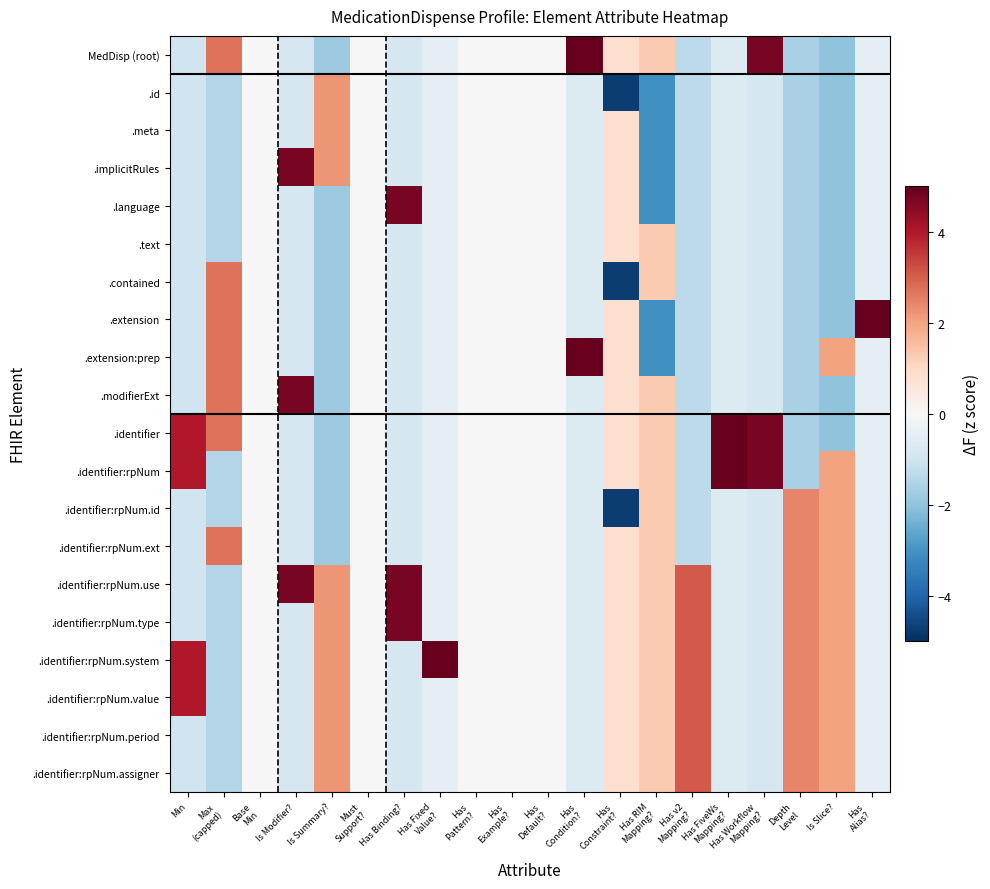

Reading right to left, list all the values displayed in this chart.

MedDisp (root): Has
Alias?=-0.5	Is Slice?=-2.0	Depth
Level=-1.6	Has Workflow
Mapping?=4.8	Has FiveWs
Mapping?=-0.7	Has v2
Mapping?=-1.3	Has RIM
Mapping?=1.3	Has
Constraint?=0.8	Has
Condition?=5.0	Has
Default?=0.0	Has
Example?=0.0	Has
Pattern?=0.0	Has Fixed
Value?=-0.5	Has Binding?=-0.8	Must
Support?=0.0	Is Summary?=-1.8	Is Modifier?=-0.8	Base
Min=0.0	Max
(capped)=2.7	Min=-1.0
.id: Has
Alias?=-0.5	Is Slice?=-2.0	Depth
Level=-1.6	Has Workflow
Mapping?=-0.8	Has FiveWs
Mapping?=-0.7	Has v2
Mapping?=-1.3	Has RIM
Mapping?=-3.1	Has
Constraint?=-4.8	Has
Condition?=-0.7	Has
Default?=0.0	Has
Example?=0.0	Has
Pattern?=0.0	Has Fixed
Value?=-0.5	Has Binding?=-0.8	Must
Support?=0.0	Is Summary?=2.2	Is Modifier?=-0.8	Base
Min=0.0	Max
(capped)=-1.5	Min=-1.0
.meta: Has
Alias?=-0.5	Is Slice?=-2.0	Depth
Level=-1.6	Has Workflow
Mapping?=-0.8	Has FiveWs
Mapping?=-0.7	Has v2
Mapping?=-1.3	Has RIM
Mapping?=-3.1	Has
Constraint?=0.8	Has
Condition?=-0.7	Has
Default?=0.0	Has
Example?=0.0	Has
Pattern?=0.0	Has Fixed
Value?=-0.5	Has Binding?=-0.8	Must
Support?=0.0	Is Summary?=2.2	Is Modifier?=-0.8	Base
Min=0.0	Max
(capped)=-1.5	Min=-1.0
.implicitRules: Has
Alias?=-0.5	Is Slice?=-2.0	Depth
Level=-1.6	Has Workflow
Mapping?=-0.8	Has FiveWs
Mapping?=-0.7	Has v2
Mapping?=-1.3	Has RIM
Mapping?=-3.1	Has
Constraint?=0.8	Has
Condition?=-0.7	Has
Default?=0.0	Has
Example?=0.0	Has
Pattern?=0.0	Has Fixed
Value?=-0.5	Has Binding?=-0.8	Must
Support?=0.0	Is Summary?=2.2	Is Modifier?=4.8	Base
Min=0.0	Max
(capped)=-1.5	Min=-1.0
.language: Has
Alias?=-0.5	Is Slice?=-2.0	Depth
Level=-1.6	Has Workflow
Mapping?=-0.8	Has FiveWs
Mapping?=-0.7	Has v2
Mapping?=-1.3	Has RIM
Mapping?=-3.1	Has
Constraint?=0.8	Has
Condition?=-0.7	Has
Default?=0.0	Has
Example?=0.0	Has
Pattern?=0.0	Has Fixed
Value?=-0.5	Has Binding?=4.8	Must
Support?=0.0	Is Summary?=-1.8	Is Modifier?=-0.8	Base
Min=0.0	Max
(capped)=-1.5	Min=-1.0
.text: Has
Alias?=-0.5	Is Slice?=-2.0	Depth
Level=-1.6	Has Workflow
Mapping?=-0.8	Has FiveWs
Mapping?=-0.7	Has v2
Mapping?=-1.3	Has RIM
Mapping?=1.3	Has
Constraint?=0.8	Has
Condition?=-0.7	Has
Default?=0.0	Has
Example?=0.0	Has
Pattern?=0.0	Has Fixed
Value?=-0.5	Has Binding?=-0.8	Must
Support?=0.0	Is Summary?=-1.8	Is Modifier?=-0.8	Base
Min=0.0	Max
(capped)=-1.5	Min=-1.0
.contained: Has
Alias?=-0.5	Is Slice?=-2.0	Depth
Level=-1.6	Has Workflow
Mapping?=-0.8	Has FiveWs
Mapping?=-0.7	Has v2
Mapping?=-1.3	Has RIM
Mapping?=1.3	Has
Constraint?=-4.8	Has
Condition?=-0.7	Has
Default?=0.0	Has
Example?=0.0	Has
Pattern?=0.0	Has Fixed
Value?=-0.5	Has Binding?=-0.8	Must
Support?=0.0	Is Summary?=-1.8	Is Modifier?=-0.8	Base
Min=0.0	Max
(capped)=2.7	Min=-1.0
.extension: Has
Alias?=5.0	Is Slice?=-2.0	Depth
Level=-1.6	Has Workflow
Mapping?=-0.8	Has FiveWs
Mapping?=-0.7	Has v2
Mapping?=-1.3	Has RIM
Mapping?=-3.1	Has
Constraint?=0.8	Has
Condition?=-0.7	Has
Default?=0.0	Has
Example?=0.0	Has
Pattern?=0.0	Has Fixed
Value?=-0.5	Has Binding?=-0.8	Must
Support?=0.0	Is Summary?=-1.8	Is Modifier?=-0.8	Base
Min=0.0	Max
(capped)=2.7	Min=-1.0
.extension:prep: Has
Alias?=-0.5	Is Slice?=2.0	Depth
Level=-1.6	Has Workflow
Mapping?=-0.8	Has FiveWs
Mapping?=-0.7	Has v2
Mapping?=-1.3	Has RIM
Mapping?=-3.1	Has
Constraint?=0.8	Has
Condition?=5.0	Has
Default?=0.0	Has
Example?=0.0	Has
Pattern?=0.0	Has Fixed
Value?=-0.5	Has Binding?=-0.8	Must
Support?=0.0	Is Summary?=-1.8	Is Modifier?=-0.8	Base
Min=0.0	Max
(capped)=2.7	Min=-1.0
.modifierExt: Has
Alias?=-0.5	Is Slice?=-2.0	Depth
Level=-1.6	Has Workflow
Mapping?=-0.8	Has FiveWs
Mapping?=-0.7	Has v2
Mapping?=-1.3	Has RIM
Mapping?=1.3	Has
Constraint?=0.8	Has
Condition?=-0.7	Has
Default?=0.0	Has
Example?=0.0	Has
Pattern?=0.0	Has Fixed
Value?=-0.5	Has Binding?=-0.8	Must
Support?=0.0	Is Summary?=-1.8	Is Modifier?=4.8	Base
Min=0.0	Max
(capped)=2.7	Min=-1.0
.identifier: Has
Alias?=-0.5	Is Slice?=-2.0	Depth
Level=-1.6	Has Workflow
Mapping?=4.8	Has FiveWs
Mapping?=5.0	Has v2
Mapping?=-1.3	Has RIM
Mapping?=1.3	Has
Constraint?=0.8	Has
Condition?=-0.7	Has
Default?=0.0	Has
Example?=0.0	Has
Pattern?=0.0	Has Fixed
Value?=-0.5	Has Binding?=-0.8	Must
Support?=0.0	Is Summary?=-1.8	Is Modifier?=-0.8	Base
Min=0.0	Max
(capped)=2.7	Min=4.0
.identifier:rpNum: Has
Alias?=-0.5	Is Slice?=2.0	Depth
Level=-1.6	Has Workflow
Mapping?=4.8	Has FiveWs
Mapping?=5.0	Has v2
Mapping?=-1.3	Has RIM
Mapping?=1.3	Has
Constraint?=0.8	Has
Condition?=-0.7	Has
Default?=0.0	Has
Example?=0.0	Has
Pattern?=0.0	Has Fixed
Value?=-0.5	Has Binding?=-0.8	Must
Support?=0.0	Is Summary?=-1.8	Is Modifier?=-0.8	Base
Min=0.0	Max
(capped)=-1.5	Min=4.0
.identifier:rpNum.id: Has
Alias?=-0.5	Is Slice?=2.0	Depth
Level=2.4	Has Workflow
Mapping?=-0.8	Has FiveWs
Mapping?=-0.7	Has v2
Mapping?=-1.3	Has RIM
Mapping?=1.3	Has
Constraint?=-4.8	Has
Condition?=-0.7	Has
Default?=0.0	Has
Example?=0.0	Has
Pattern?=0.0	Has Fixed
Value?=-0.5	Has Binding?=-0.8	Must
Support?=0.0	Is Summary?=-1.8	Is Modifier?=-0.8	Base
Min=0.0	Max
(capped)=-1.5	Min=-1.0
.identifier:rpNum.ext: Has
Alias?=-0.5	Is Slice?=2.0	Depth
Level=2.4	Has Workflow
Mapping?=-0.8	Has FiveWs
Mapping?=-0.7	Has v2
Mapping?=-1.3	Has RIM
Mapping?=1.3	Has
Constraint?=0.8	Has
Condition?=-0.7	Has
Default?=0.0	Has
Example?=0.0	Has
Pattern?=0.0	Has Fixed
Value?=-0.5	Has Binding?=-0.8	Must
Support?=0.0	Is Summary?=-1.8	Is Modifier?=-0.8	Base
Min=0.0	Max
(capped)=2.7	Min=-1.0
.identifier:rpNum.use: Has
Alias?=-0.5	Is Slice?=2.0	Depth
Level=2.4	Has Workflow
Mapping?=-0.8	Has FiveWs
Mapping?=-0.7	Has v2
Mapping?=3.1	Has RIM
Mapping?=1.3	Has
Constraint?=0.8	Has
Condition?=-0.7	Has
Default?=0.0	Has
Example?=0.0	Has
Pattern?=0.0	Has Fixed
Value?=-0.5	Has Binding?=4.8	Must
Support?=0.0	Is Summary?=2.2	Is Modifier?=4.8	Base
Min=0.0	Max
(capped)=-1.5	Min=-1.0
.identifier:rpNum.type: Has
Alias?=-0.5	Is Slice?=2.0	Depth
Level=2.4	Has Workflow
Mapping?=-0.8	Has FiveWs
Mapping?=-0.7	Has v2
Mapping?=3.1	Has RIM
Mapping?=1.3	Has
Constraint?=0.8	Has
Condition?=-0.7	Has
Default?=0.0	Has
Example?=0.0	Has
Pattern?=0.0	Has Fixed
Value?=-0.5	Has Binding?=4.8	Must
Support?=0.0	Is Summary?=2.2	Is Modifier?=-0.8	Base
Min=0.0	Max
(capped)=-1.5	Min=-1.0
.identifier:rpNum.system: Has
Alias?=-0.5	Is Slice?=2.0	Depth
Level=2.4	Has Workflow
Mapping?=-0.8	Has FiveWs
Mapping?=-0.7	Has v2
Mapping?=3.1	Has RIM
Mapping?=1.3	Has
Constraint?=0.8	Has
Condition?=-0.7	Has
Default?=0.0	Has
Example?=0.0	Has
Pattern?=0.0	Has Fixed
Value?=5.0	Has Binding?=-0.8	Must
Support?=0.0	Is Summary?=2.2	Is Modifier?=-0.8	Base
Min=0.0	Max
(capped)=-1.5	Min=4.0
.identifier:rpNum.value: Has
Alias?=-0.5	Is Slice?=2.0	Depth
Level=2.4	Has Workflow
Mapping?=-0.8	Has FiveWs
Mapping?=-0.7	Has v2
Mapping?=3.1	Has RIM
Mapping?=1.3	Has
Constraint?=0.8	Has
Condition?=-0.7	Has
Default?=0.0	Has
Example?=0.0	Has
Pattern?=0.0	Has Fixed
Value?=-0.5	Has Binding?=-0.8	Must
Support?=0.0	Is Summary?=2.2	Is Modifier?=-0.8	Base
Min=0.0	Max
(capped)=-1.5	Min=4.0
.identifier:rpNum.period: Has
Alias?=-0.5	Is Slice?=2.0	Depth
Level=2.4	Has Workflow
Mapping?=-0.8	Has FiveWs
Mapping?=-0.7	Has v2
Mapping?=3.1	Has RIM
Mapping?=1.3	Has
Constraint?=0.8	Has
Condition?=-0.7	Has
Default?=0.0	Has
Example?=0.0	Has
Pattern?=0.0	Has Fixed
Value?=-0.5	Has Binding?=-0.8	Must
Support?=0.0	Is Summary?=2.2	Is Modifier?=-0.8	Base
Min=0.0	Max
(capped)=-1.5	Min=-1.0
.identifier:rpNum.assigner: Has
Alias?=-0.5	Is Slice?=2.0	Depth
Level=2.4	Has Workflow
Mapping?=-0.8	Has FiveWs
Mapping?=-0.7	Has v2
Mapping?=3.1	Has RIM
Mapping?=1.3	Has
Constraint?=0.8	Has
Condition?=-0.7	Has
Default?=0.0	Has
Example?=0.0	Has
Pattern?=0.0	Has Fixed
Value?=-0.5	Has Binding?=-0.8	Must
Support?=0.0	Is Summary?=2.2	Is Modifier?=-0.8	Base
Min=0.0	Max
(capped)=-1.5	Min=-1.0